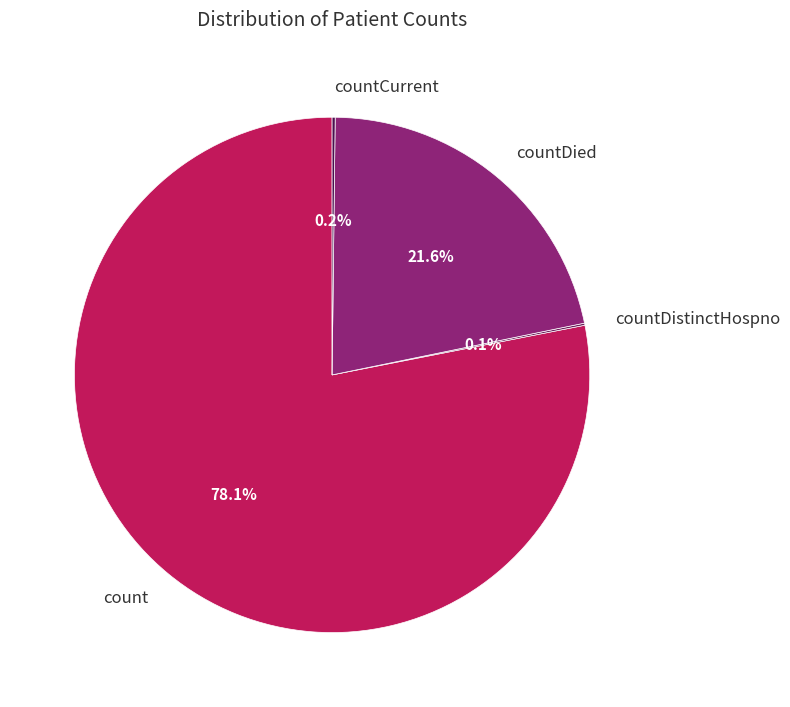

Between count and countDied, which is larger?

count